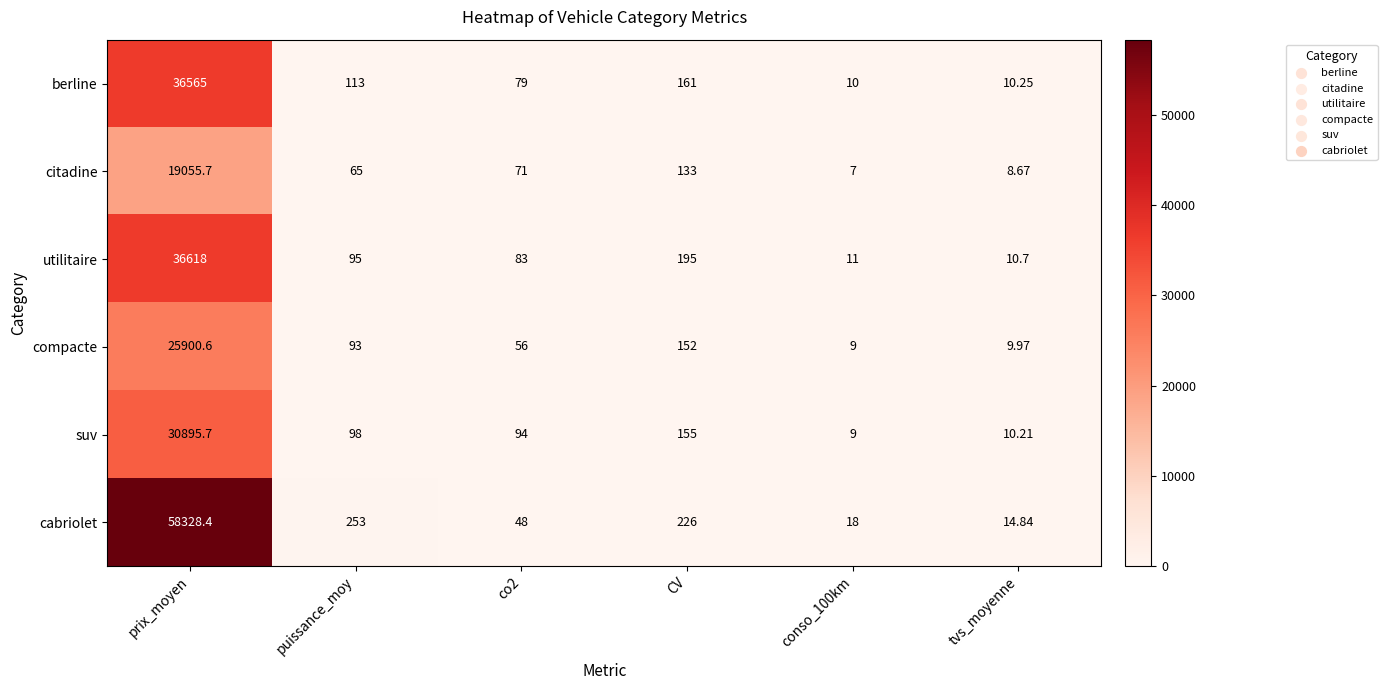

Which series has the largest range (max minus min)?

cabriolet